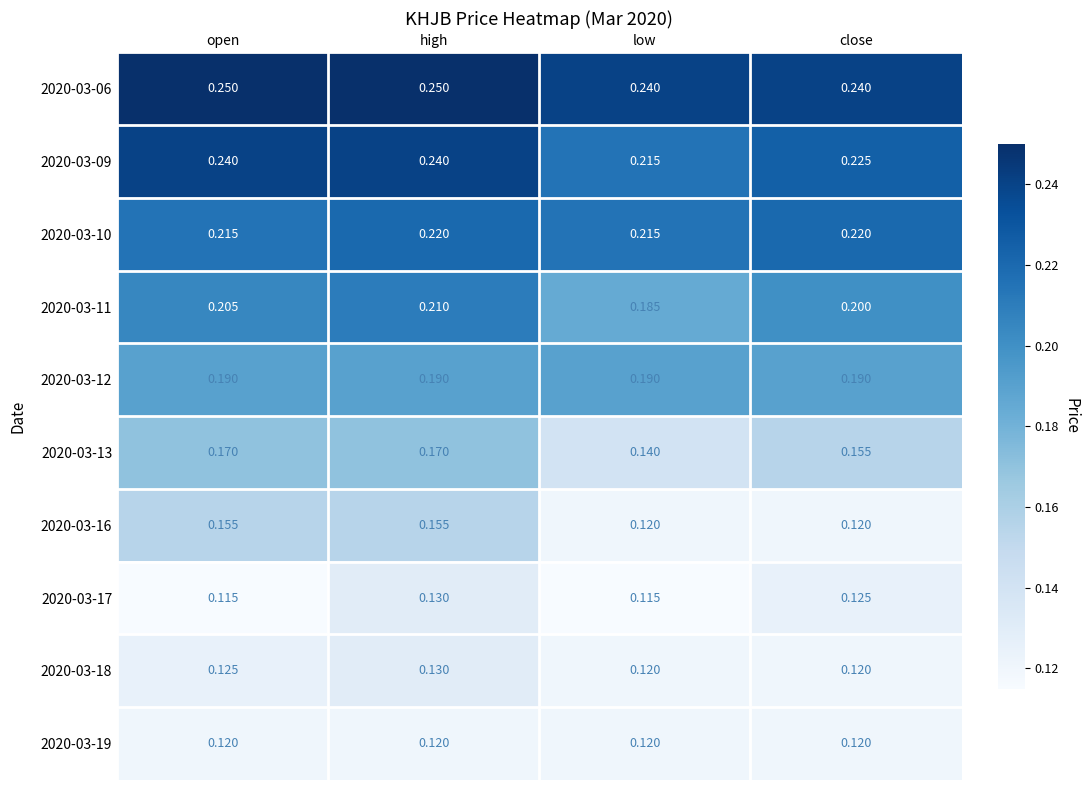

At which label does 2020-03-11 reach its peak?

high